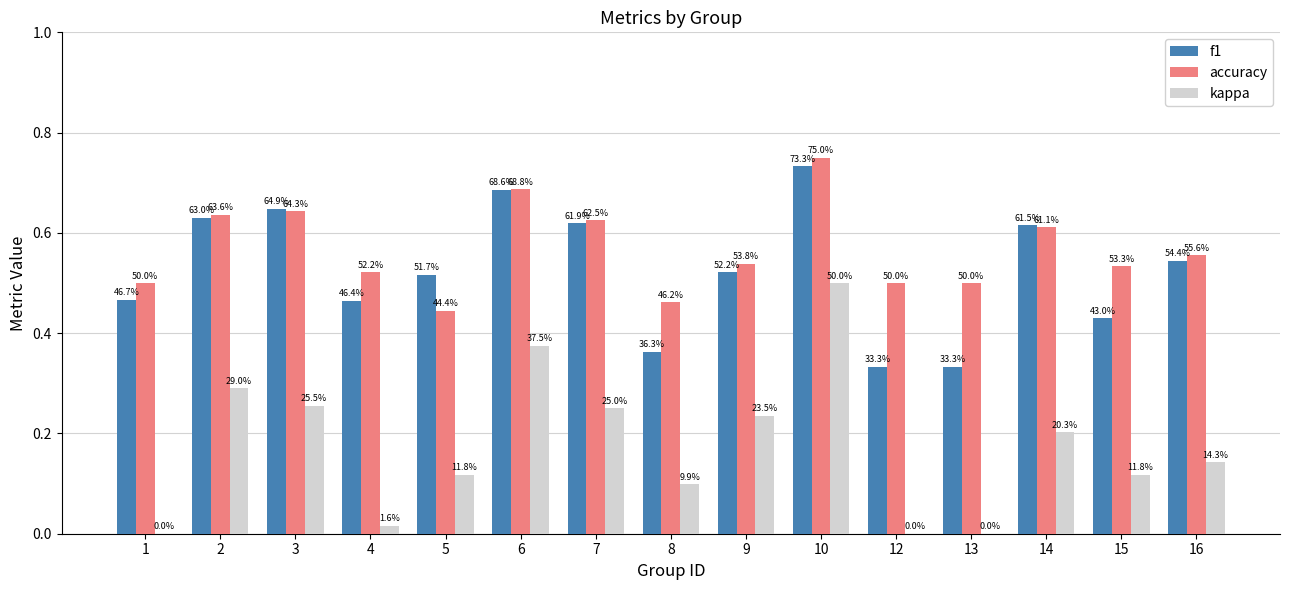

Are the bars horizontal?

No